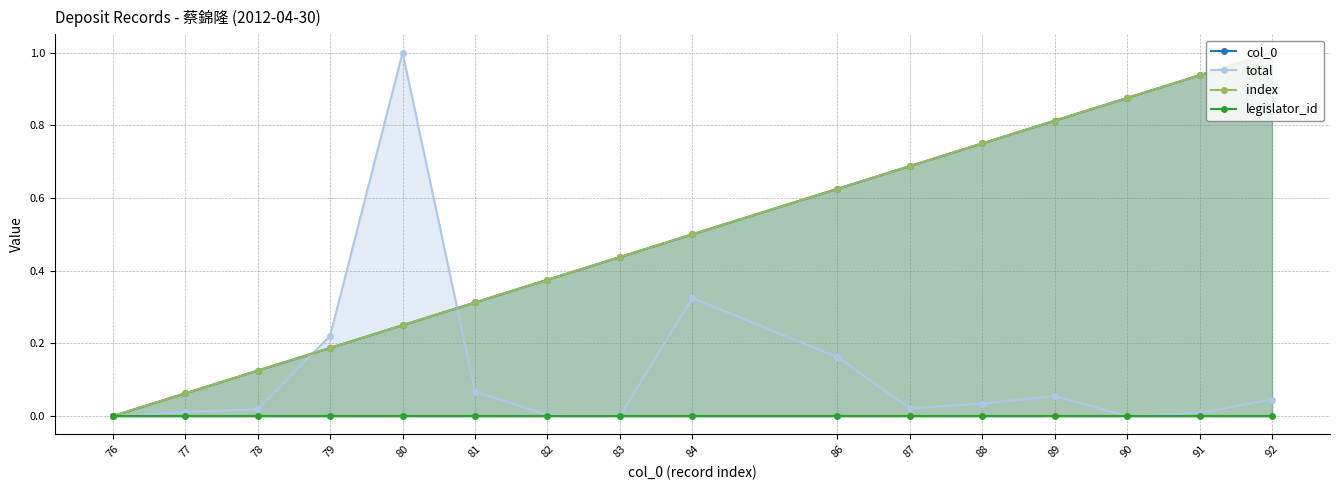

How many data points does each series have?

16